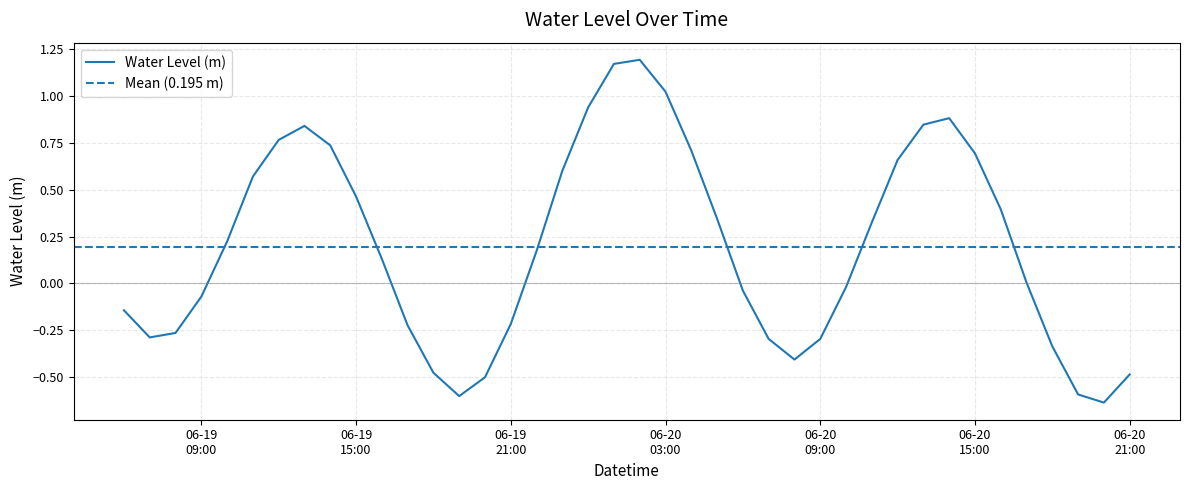

Reading right to left, extract all data points from this chart.

-0.5	-0.6	-0.6	-0.3	0.0	0.4	0.7	0.9	0.8	0.7	0.3	-0.0	-0.3	-0.4	-0.3	-0.0	0.3	0.7	1.0	1.2	1.2	0.9	0.6	0.2	-0.2	-0.5	-0.6	-0.5	-0.2	0.1	0.5	0.7	0.8	0.8	0.6	0.2	-0.1	-0.3	-0.3	-0.1